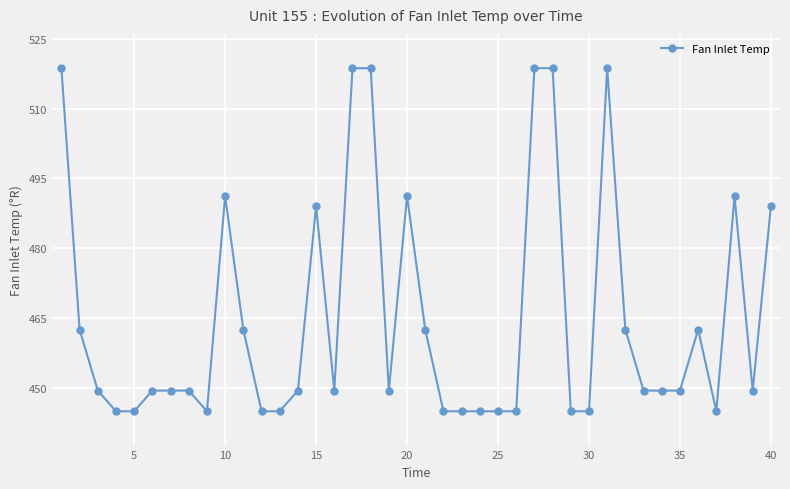

What is the greatest value displayed?

518.7